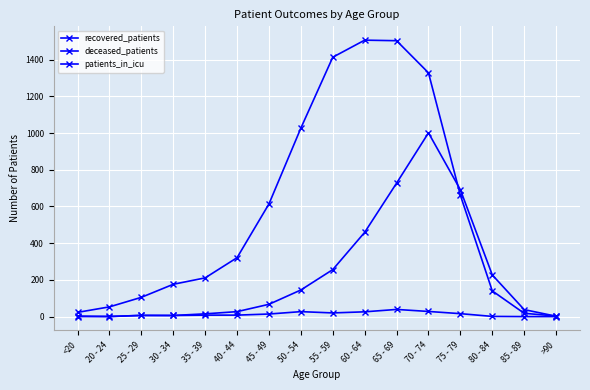

Where is the first local maximum for patients_in_icu?

50 - 54